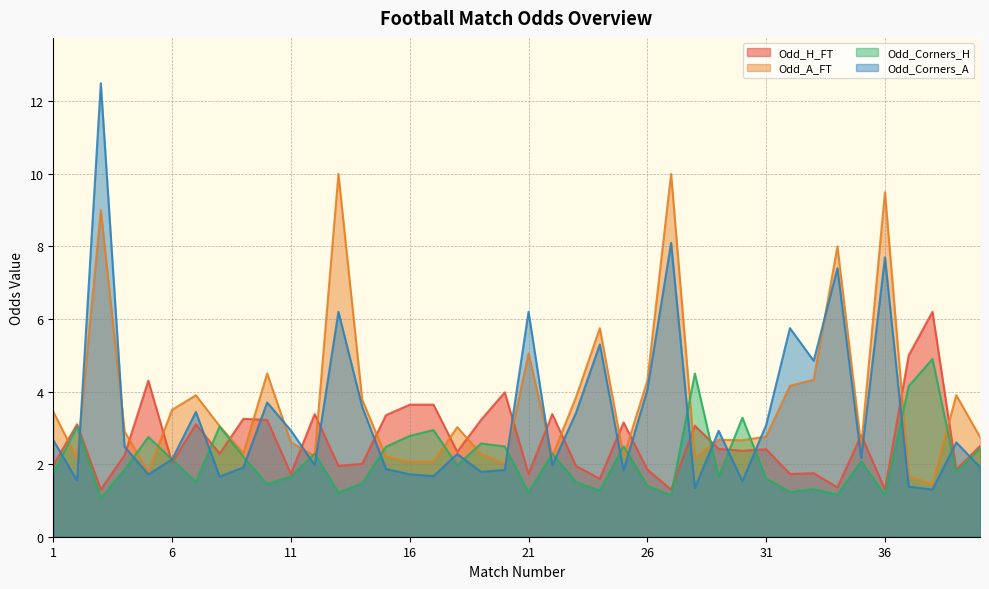

Reading left to right, extract all data points from this chart.

Odd_H_FT: 2.0	3.1	1.3	2.2	4.3	2.0	3.1	2.3	3.2	3.2	1.7	3.4	1.9	2.0	3.4	3.6	3.6	2.3	3.2	4.0	1.7	3.4	1.9	1.6	3.1	1.9	1.3	3.1	2.4	2.4	2.4	1.7	1.8	1.4	2.8	1.3	5.0	6.2	1.9	2.5
Odd_A_FT: 3.5	2.1	9.0	2.9	1.8	3.5	3.9	3.0	2.3	4.5	2.6	2.2	10.0	3.8	2.2	2.1	2.1	3.0	2.3	2.0	5.0	2.2	3.9	5.8	2.2	4.3	10.0	2.2	2.7	2.7	2.8	4.2	4.3	8.0	2.5	9.5	1.7	1.4	3.9	2.8
Odd_Corners_H: 1.8	3.0	1.1	1.9	2.8	2.1	1.5	3.0	2.2	1.4	1.7	2.3	1.2	1.5	2.5	2.8	2.9	2.0	2.6	2.5	1.2	2.3	1.5	1.3	2.5	1.4	1.1	4.5	1.6	3.3	1.6	1.2	1.3	1.2	2.1	1.1	4.2	4.9	1.8	2.4
Odd_Corners_A: 2.7	1.6	12.5	2.5	1.7	2.1	3.4	1.7	1.9	3.7	2.9	2.0	6.2	3.6	1.9	1.7	1.7	2.3	1.8	1.8	6.2	2.0	3.4	5.3	1.8	4.0	8.1	1.3	2.9	1.5	3.1	5.8	4.8	7.4	2.2	7.7	1.4	1.3	2.6	1.9